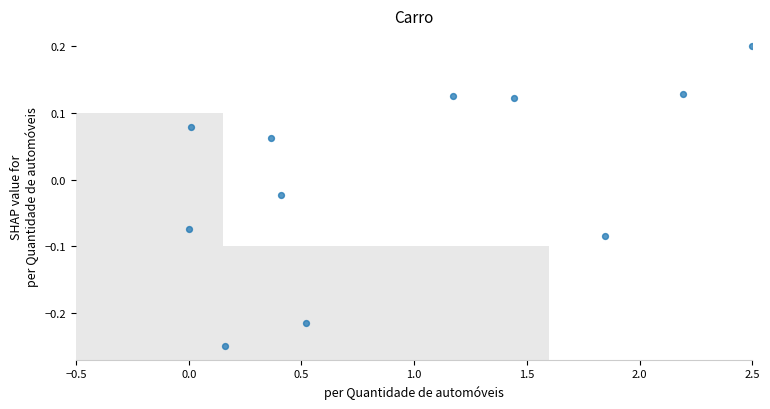

What is the range of X values (max minus min)?

2.5